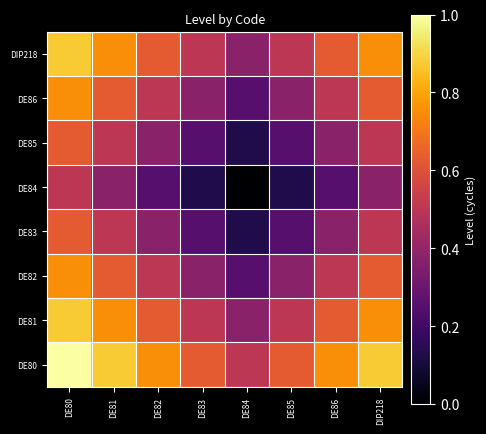

Reading left to right, transcribe all the data shown in this chart.

DE80: DE80=1.0	DE81=0.9	DE82=0.8	DE83=0.6	DE84=0.5	DE85=0.6	DE86=0.8	DIP218=0.9
DE81: DE80=0.9	DE81=0.8	DE82=0.6	DE83=0.5	DE84=0.4	DE85=0.5	DE86=0.6	DIP218=0.8
DE82: DE80=0.8	DE81=0.6	DE82=0.5	DE83=0.4	DE84=0.2	DE85=0.4	DE86=0.5	DIP218=0.6
DE83: DE80=0.6	DE81=0.5	DE82=0.4	DE83=0.2	DE84=0.1	DE85=0.2	DE86=0.4	DIP218=0.5
DE84: DE80=0.5	DE81=0.4	DE82=0.2	DE83=0.1	DE84=0.0	DE85=0.1	DE86=0.2	DIP218=0.4
DE85: DE80=0.6	DE81=0.5	DE82=0.4	DE83=0.2	DE84=0.1	DE85=0.2	DE86=0.4	DIP218=0.5
DE86: DE80=0.8	DE81=0.6	DE82=0.5	DE83=0.4	DE84=0.2	DE85=0.4	DE86=0.5	DIP218=0.6
DIP218: DE80=0.9	DE81=0.8	DE82=0.6	DE83=0.5	DE84=0.4	DE85=0.5	DE86=0.6	DIP218=0.8